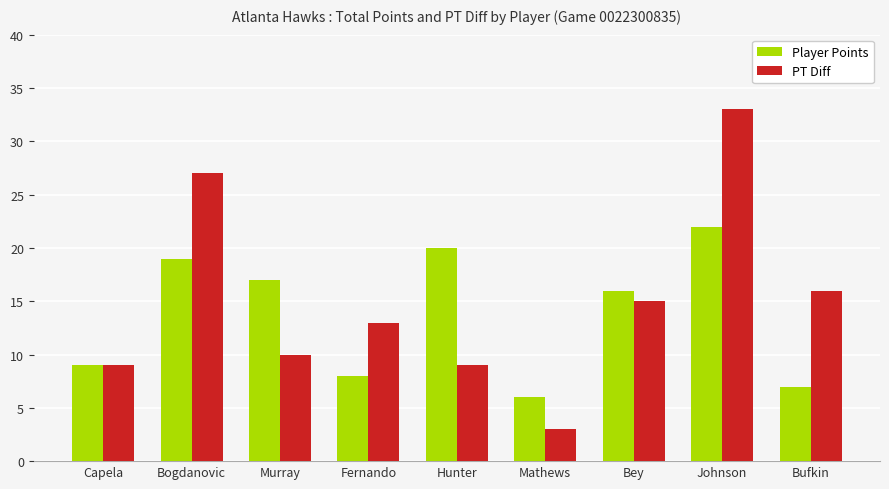

What is the difference between the highest and lowest values at Mathews?

3